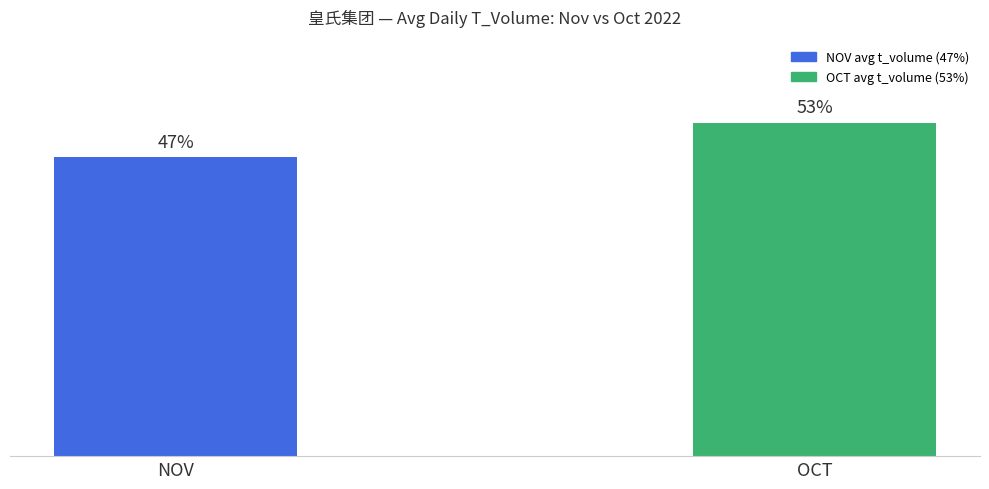

Does the chart contain any negative values?

No